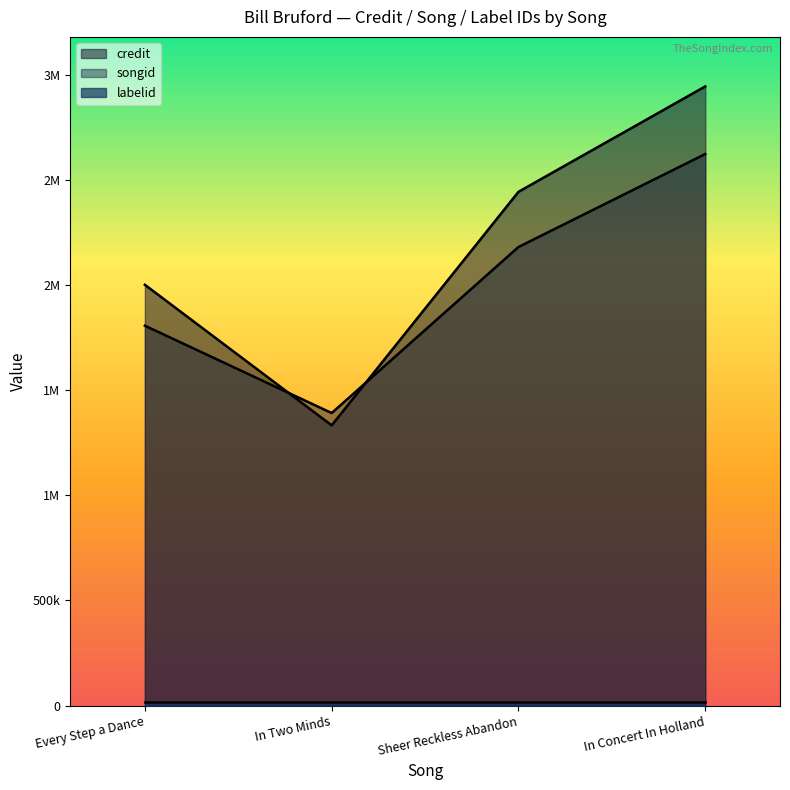

The credit series shows 2443397 at Sheer Reckless Abandon. True or false?

True